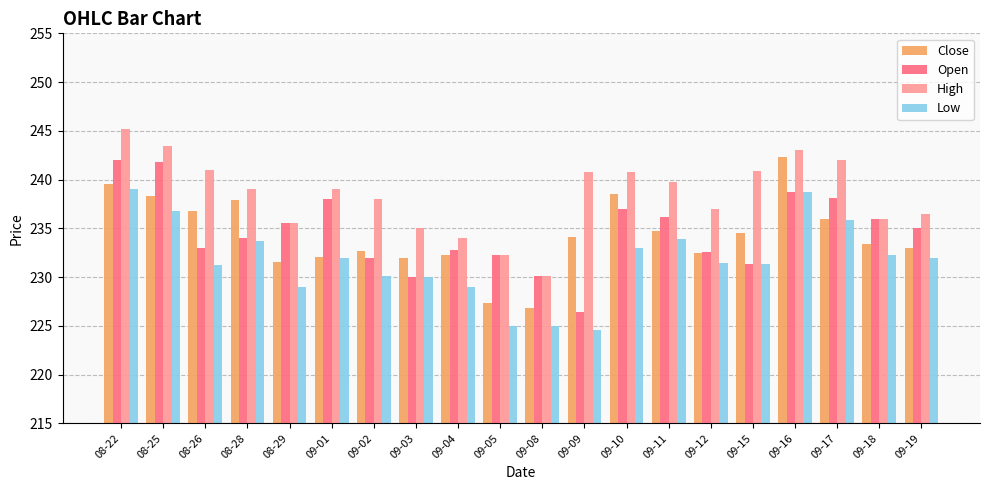

Does the chart contain any negative values?

No